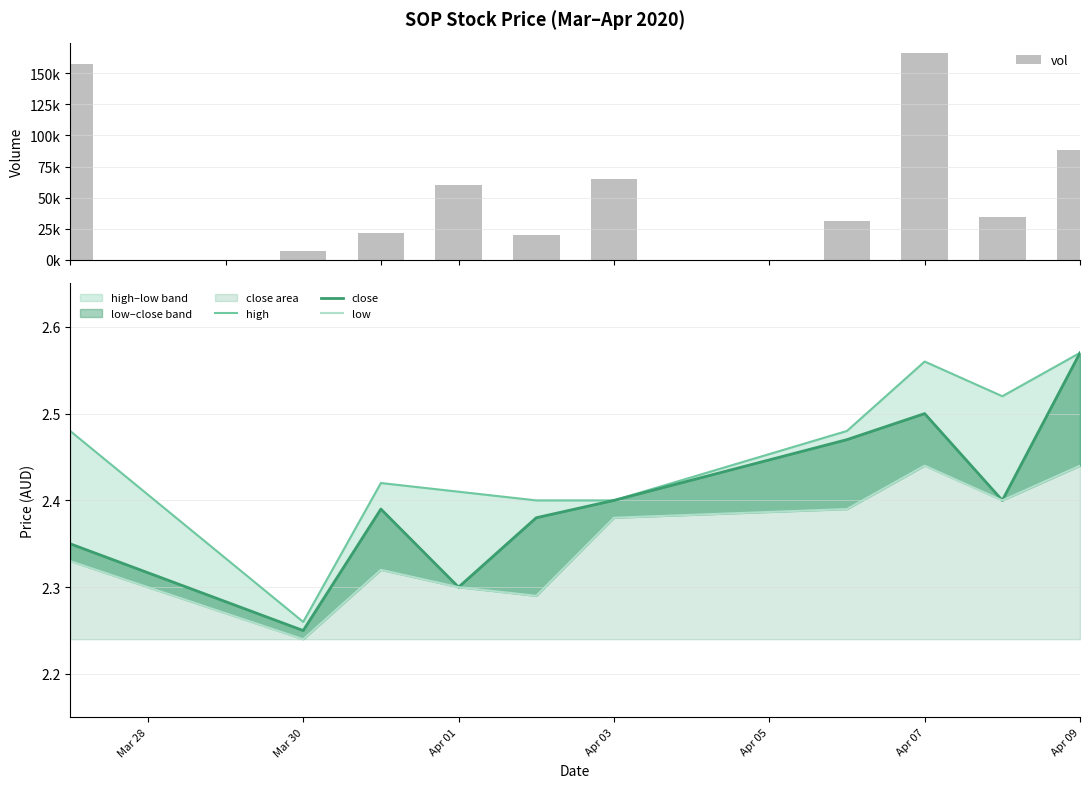

What is the greatest value displayed?

165900.0